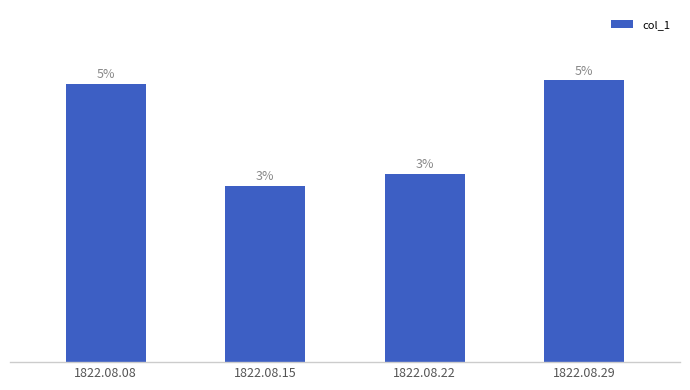

At which category does the chart reach its peak across all series?

1822.08.29